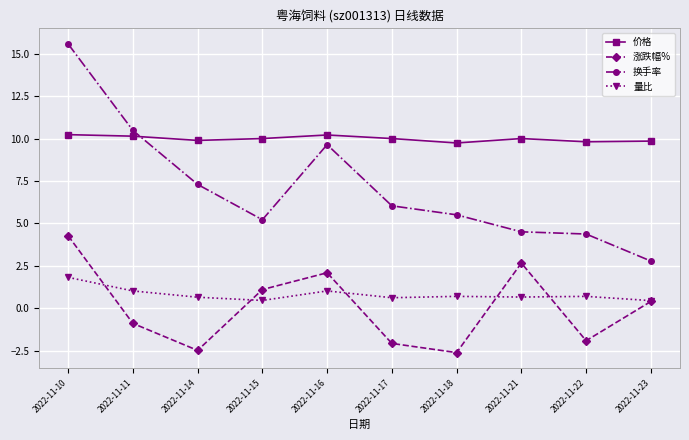

Rank the series by their maximum value, from highest to lowest.

换手率, 价格, 涨跌幅%, 量比